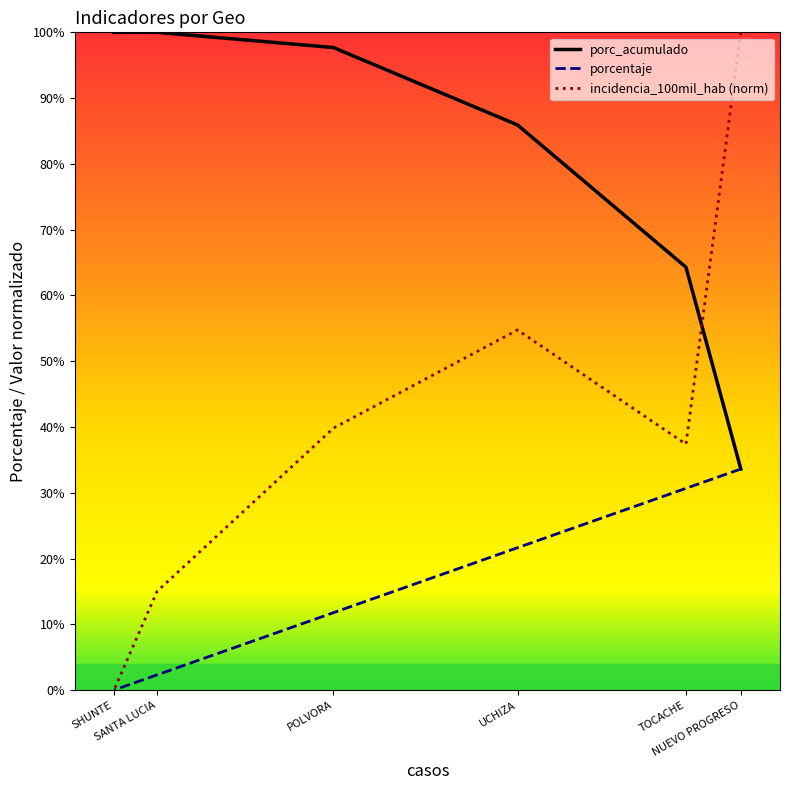

At which category does the chart reach its minimum across all series?

SHUNTE